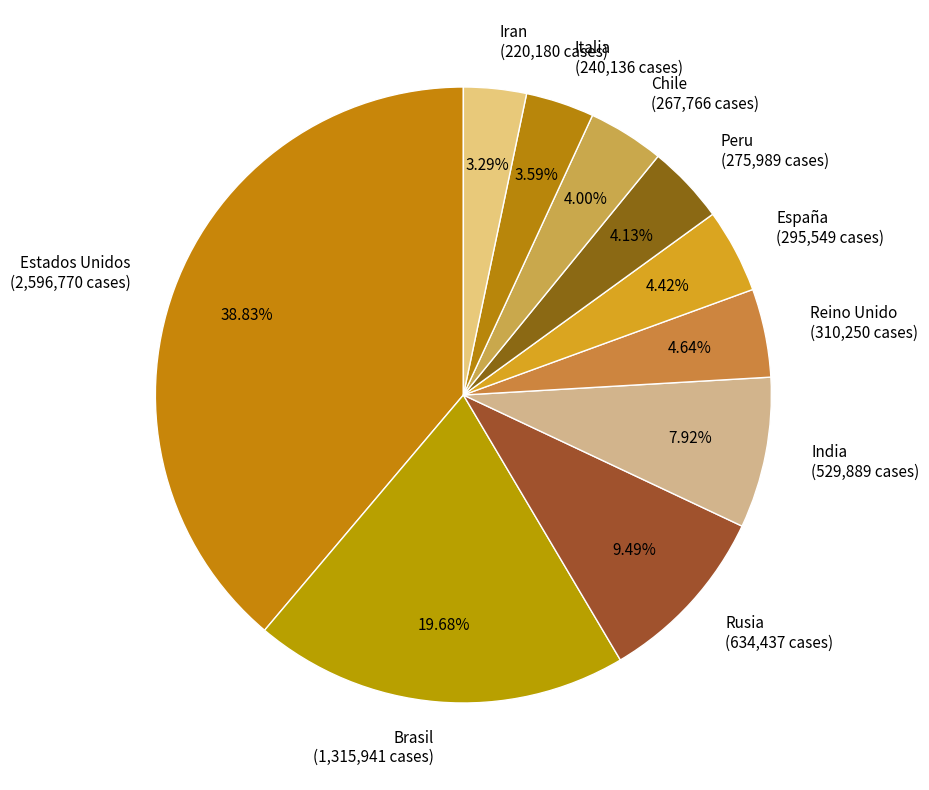

What is the ratio of the value at Chile (267,766 cases) to the value at Italia (240,136 cases)?

1.1